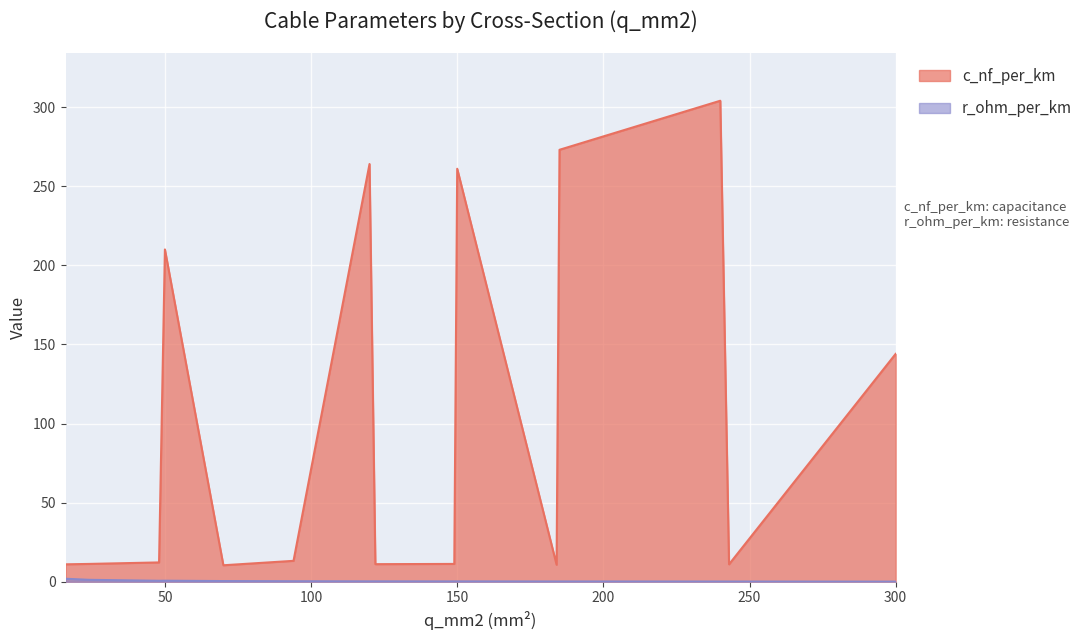

What is the difference between the maximum and minimum values in the c_nf_per_km series?

293.6